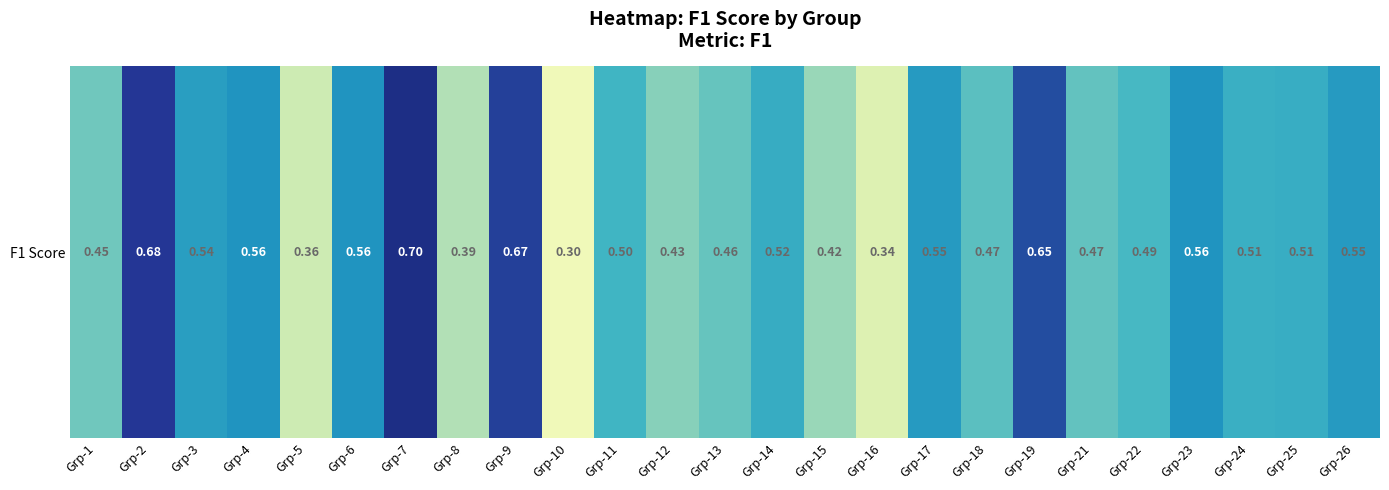

Which label corresponds to the largest value in the chart?

Grp-7